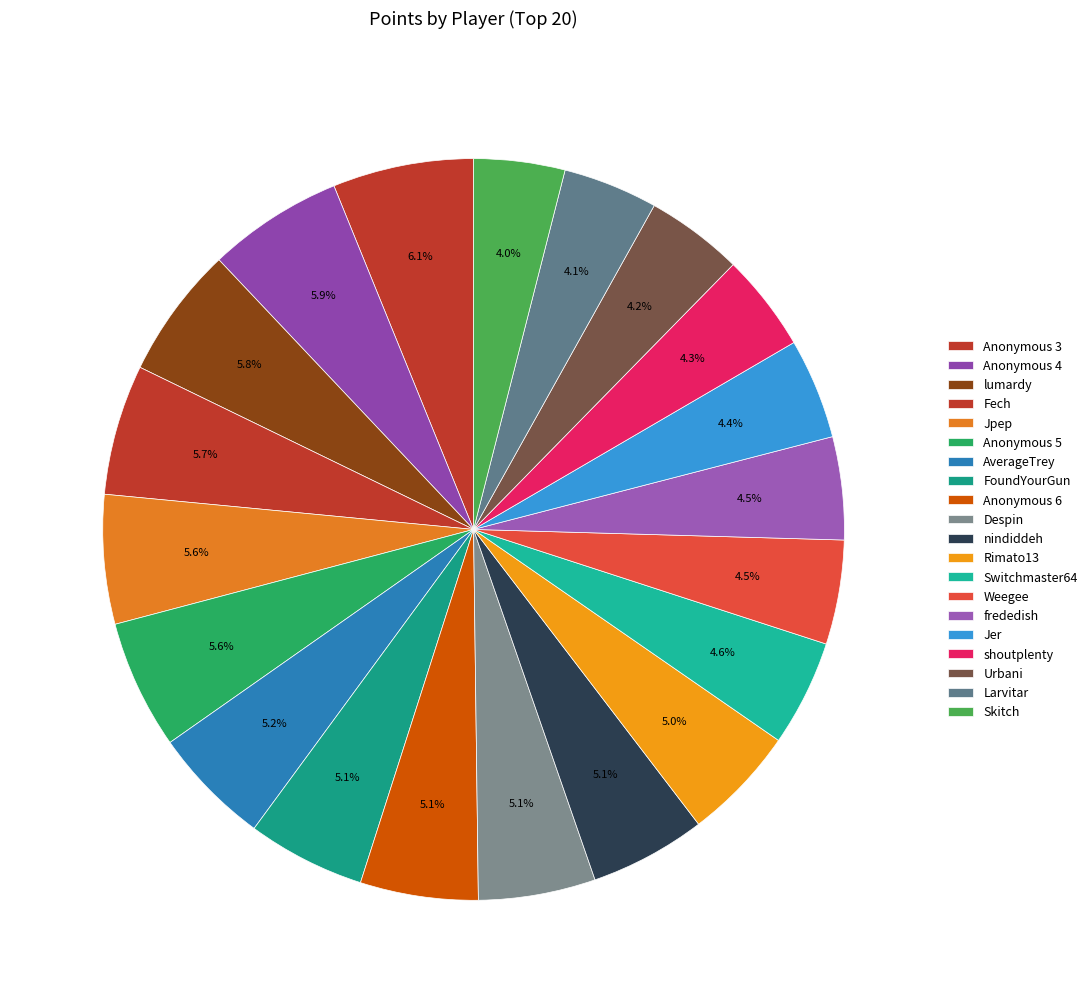

Does lumardy account for over 50% of the chart?

No